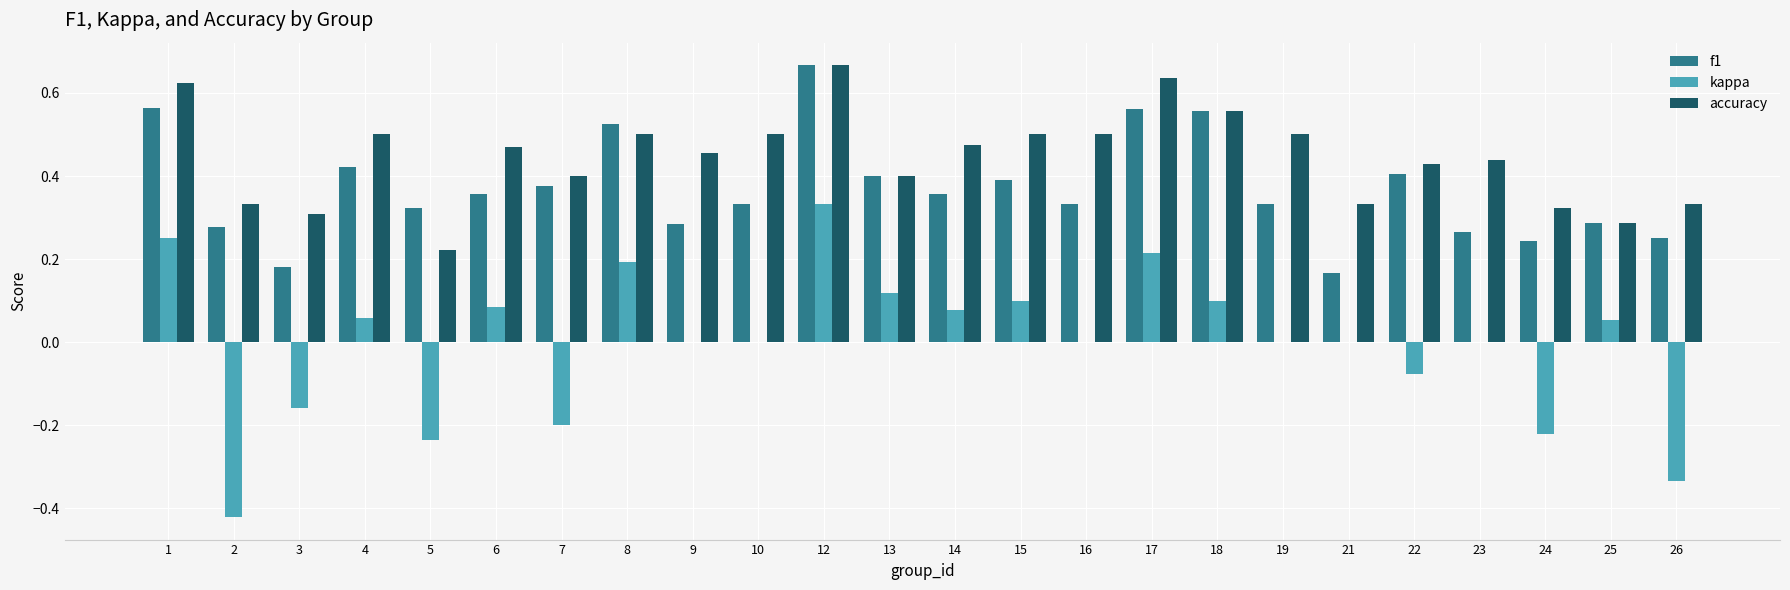

Between 16 and 24, which series saw the biggest shift?

kappa